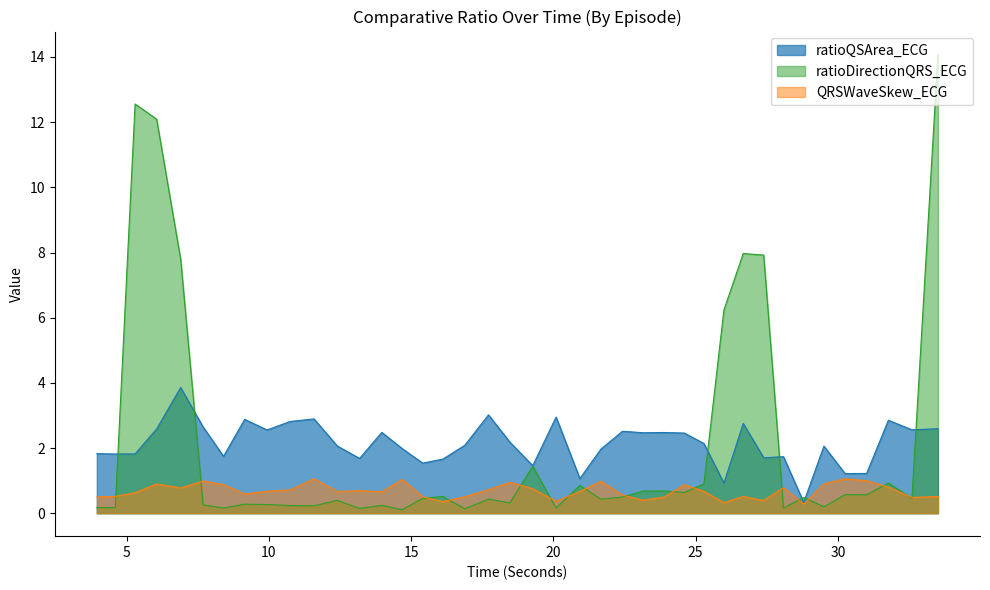

Which series has the largest range (max minus min)?

ratioDirectionQRS_ECG